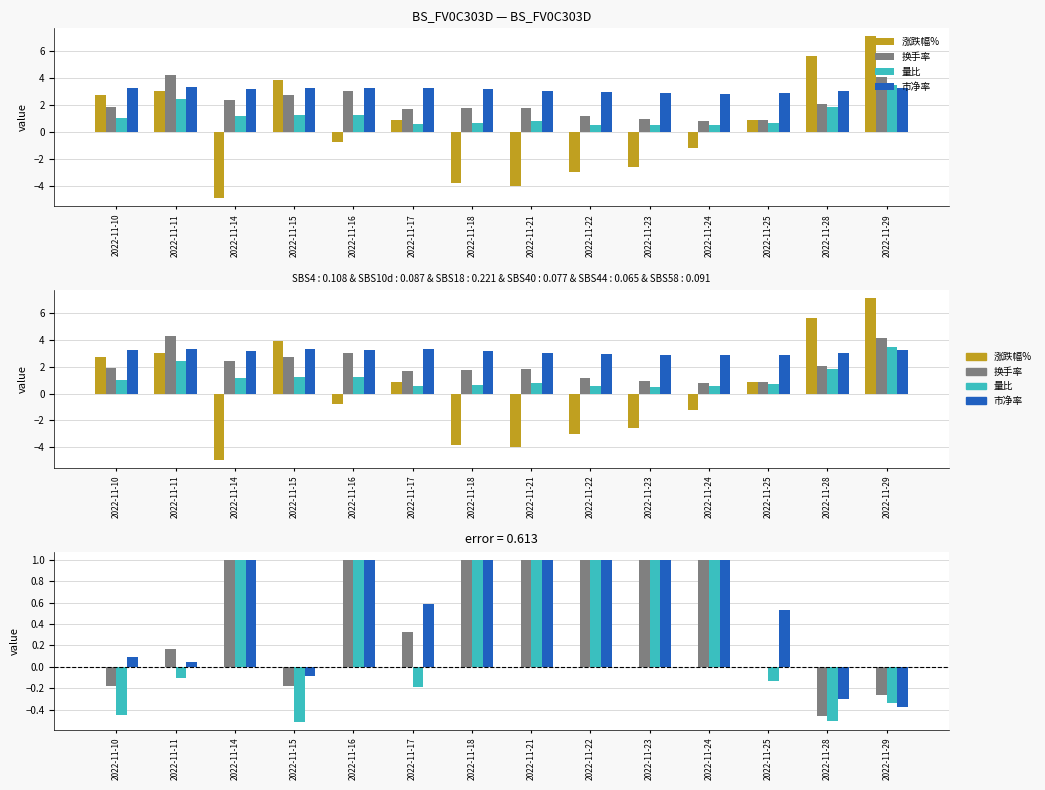

The value of 涨跌幅% at 2022-11-15 is 0.0. True or false?

True